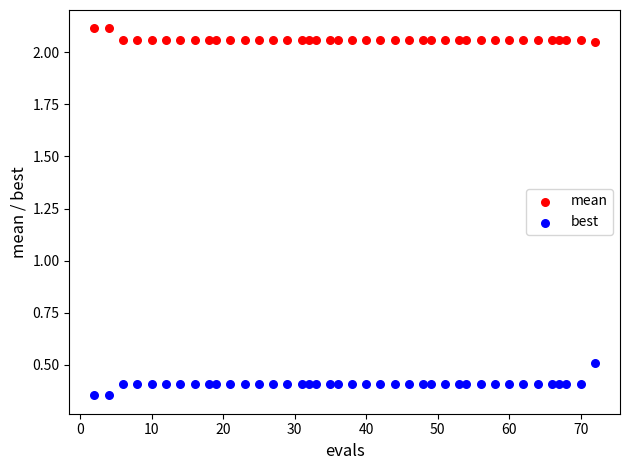

Which series reaches the minimum Y coordinate?

best